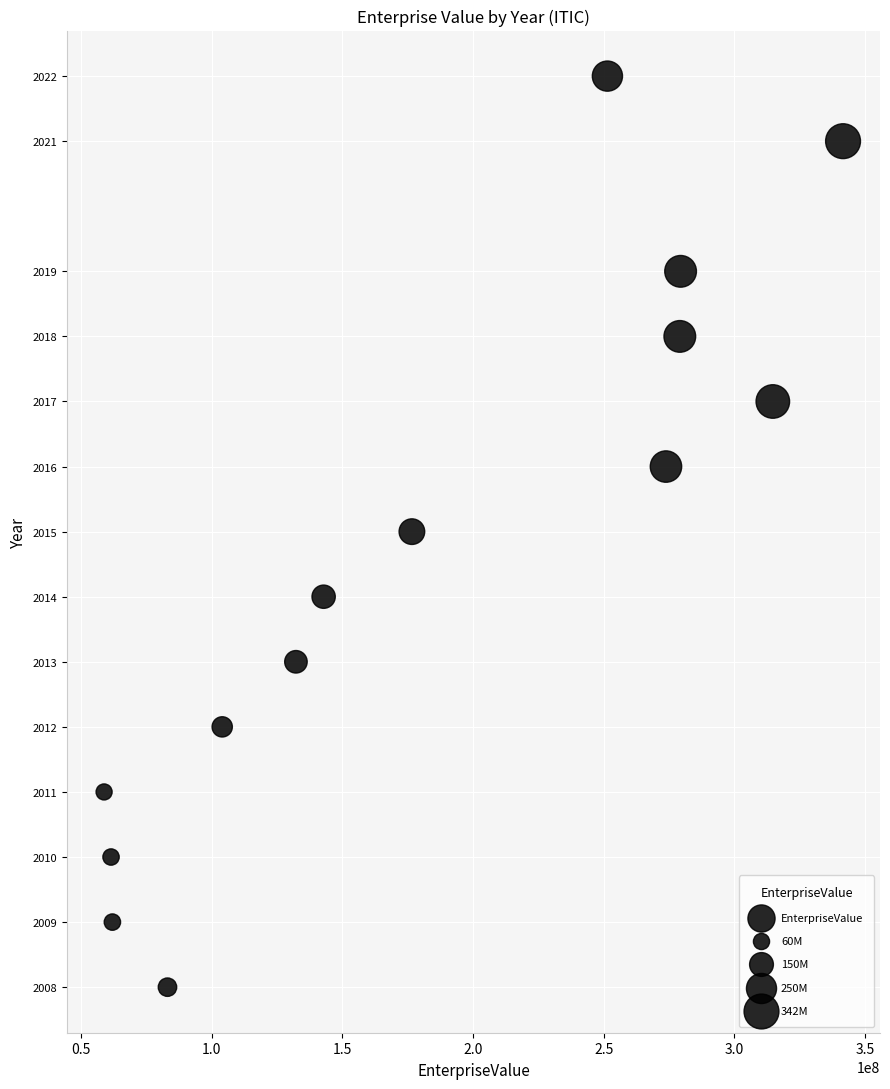

What is the range of Y values (max minus min)?

14